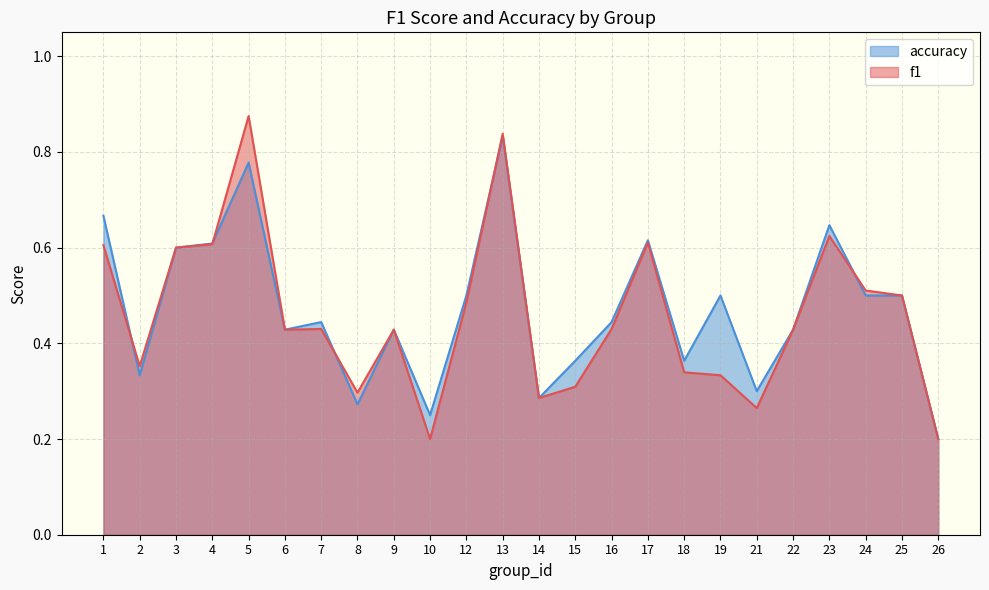

Where do f1 and accuracy first cross each other?

1 and 2